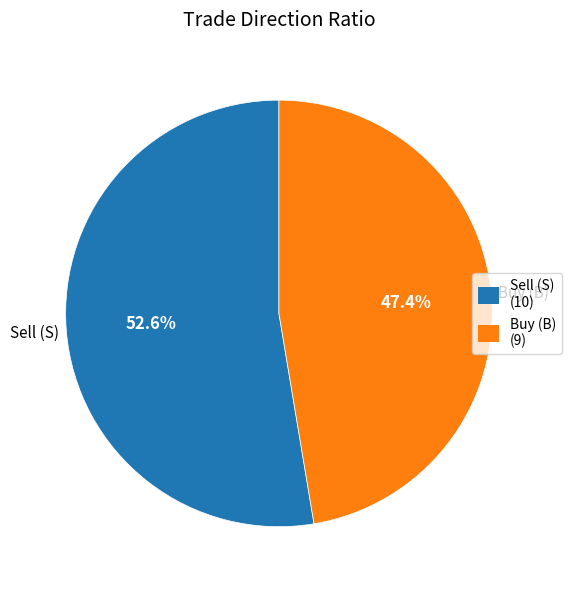

Is there a majority slice in this chart?

Yes